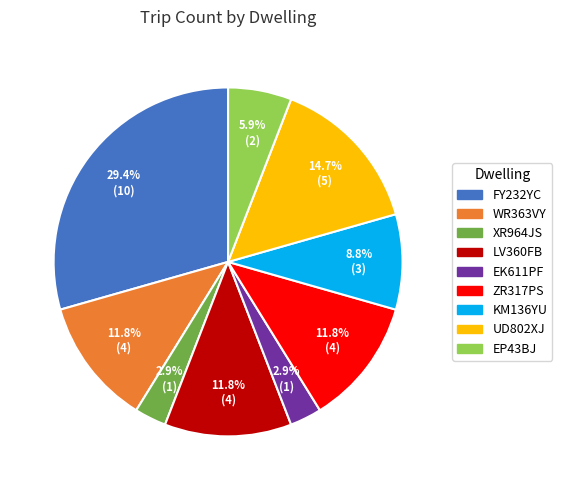

Which slice is the largest?

FY232YC